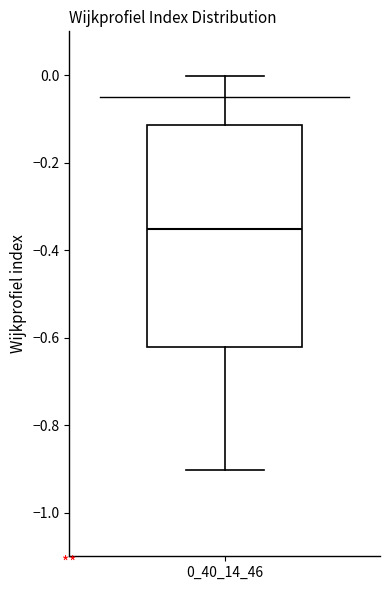

Read this box plot against the y-axis: the position of the median line, the range covered by the box, and the ends of both whiskers. The values are not printed on the chart, so give them approximately, as read against the axis.

median -0.36, box -0.62 to -0.12, whiskers -0.90 to 0.00